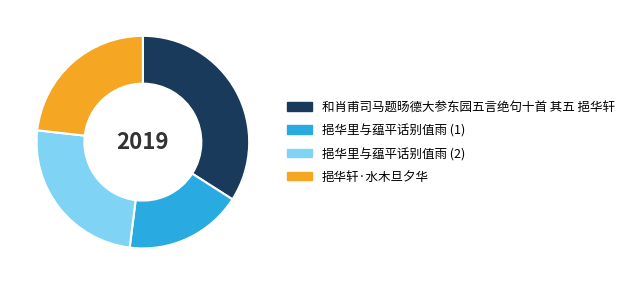

What is the largest slice in the pie chart?

和肖甫司马题旸德大参东园五言绝句十首 其五 挹华轩